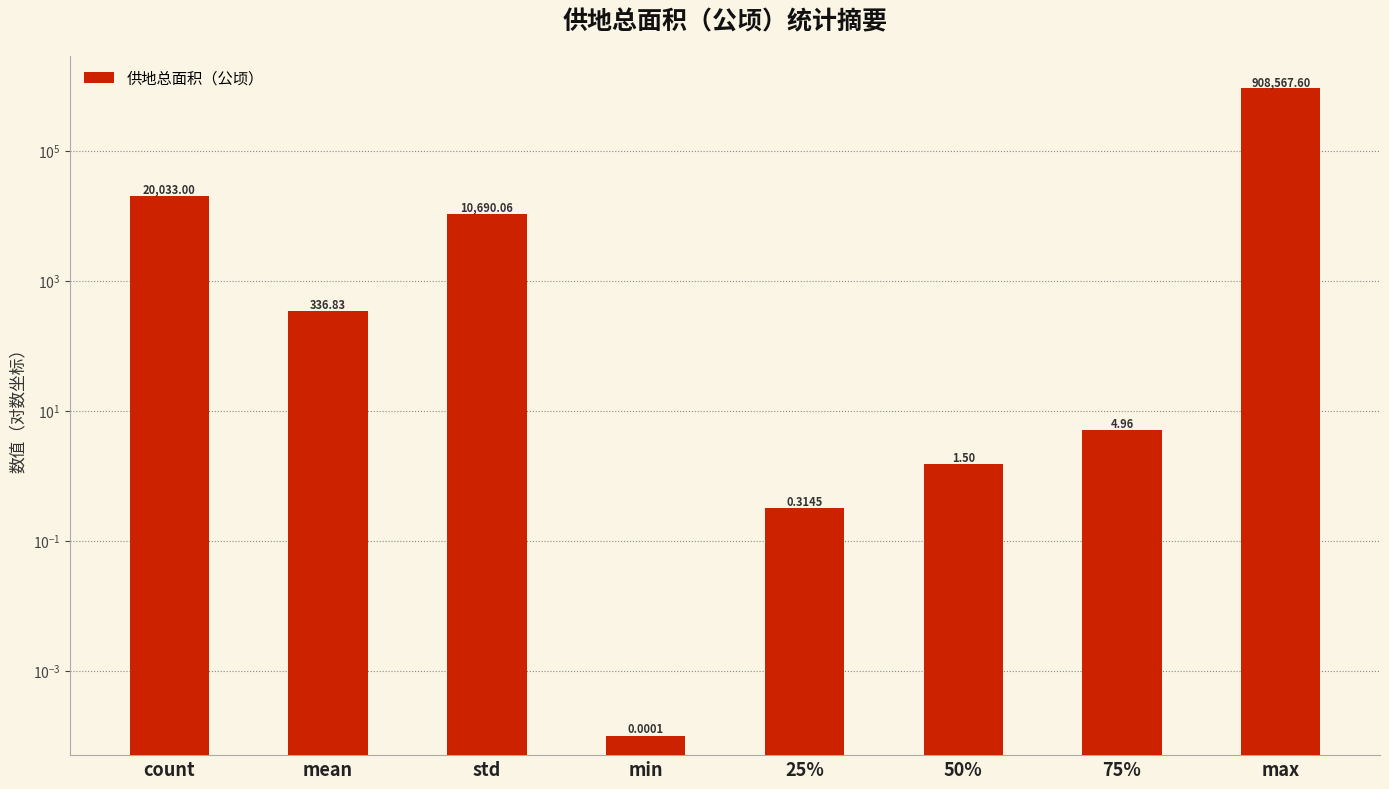

True or false: the data shows 15754.5 at std.

False